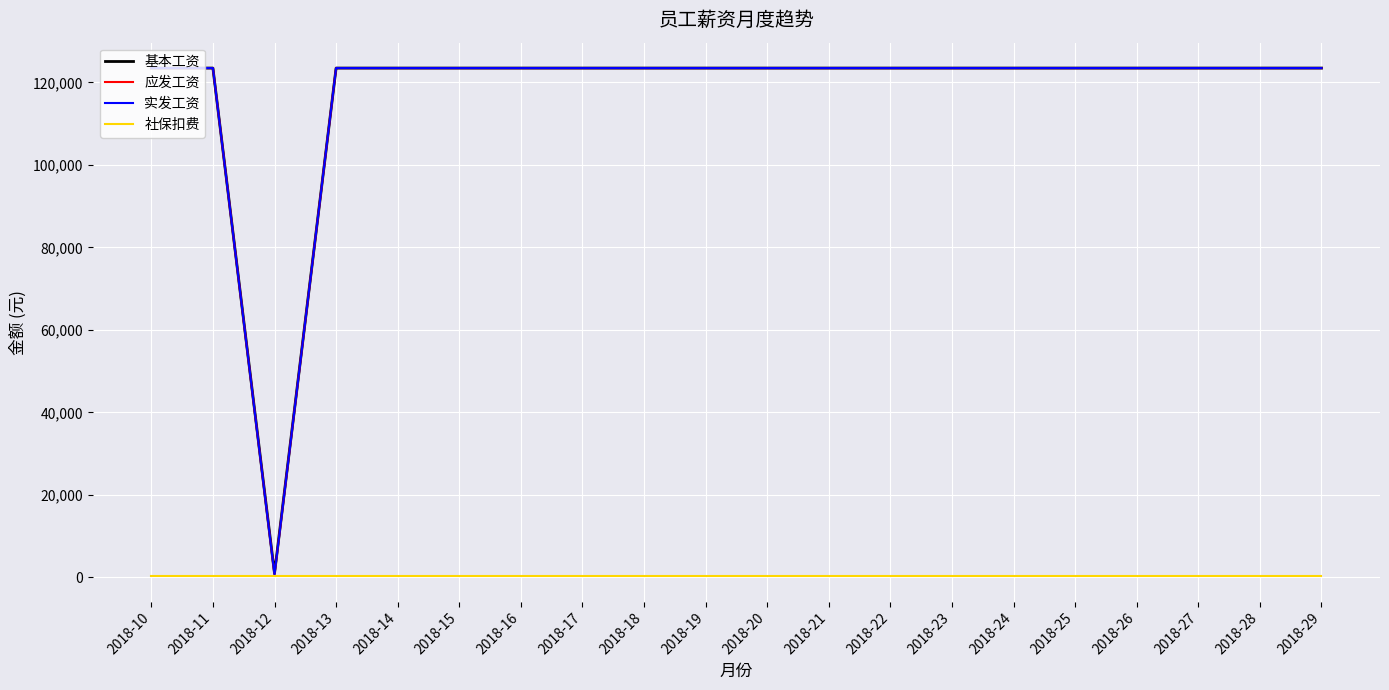

What is the sum of all 实发工资 values?

2346364